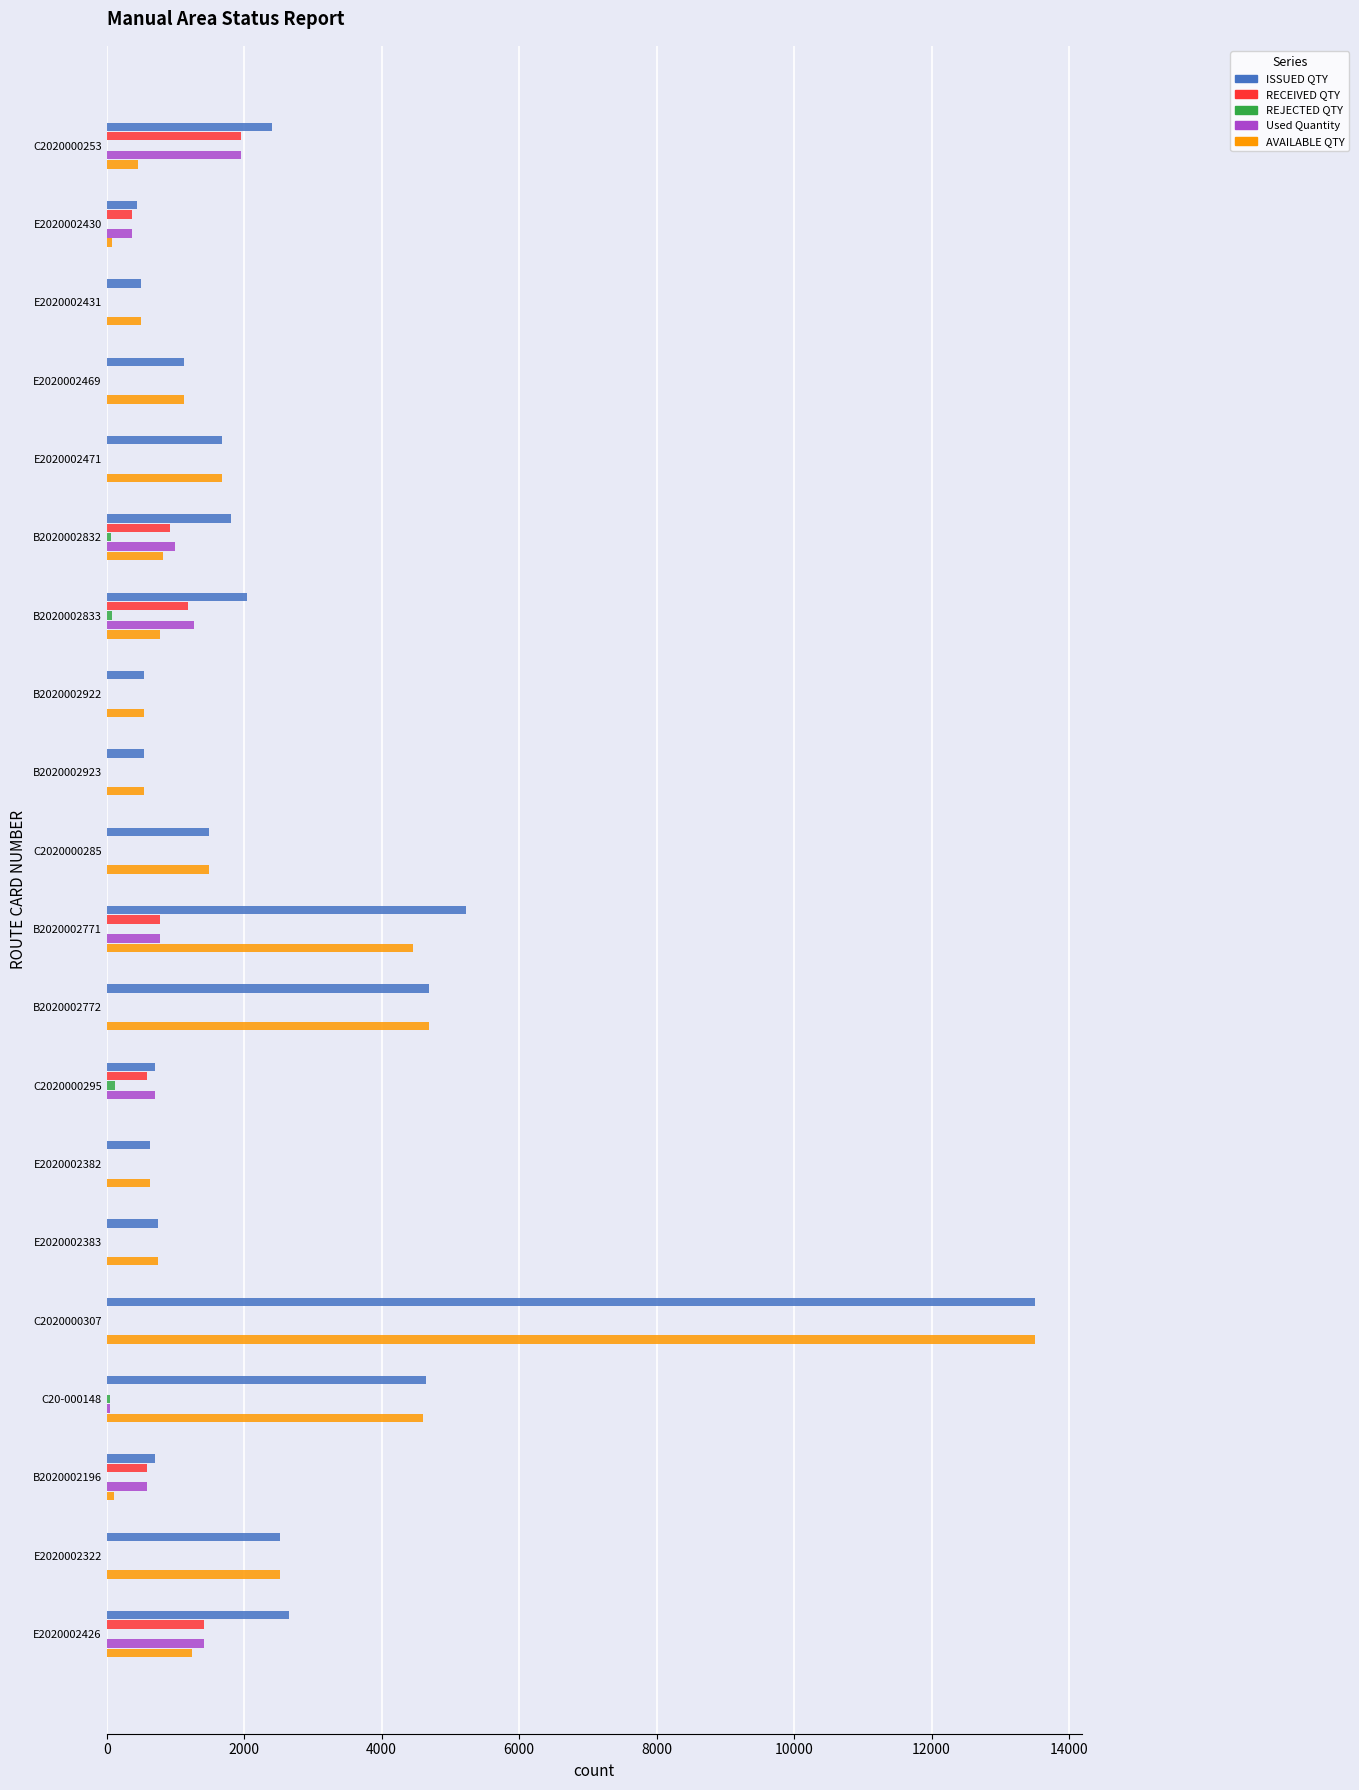

What is the sum of the AVAILABLE QTY values at E2020002469 and E2020002431?

1622